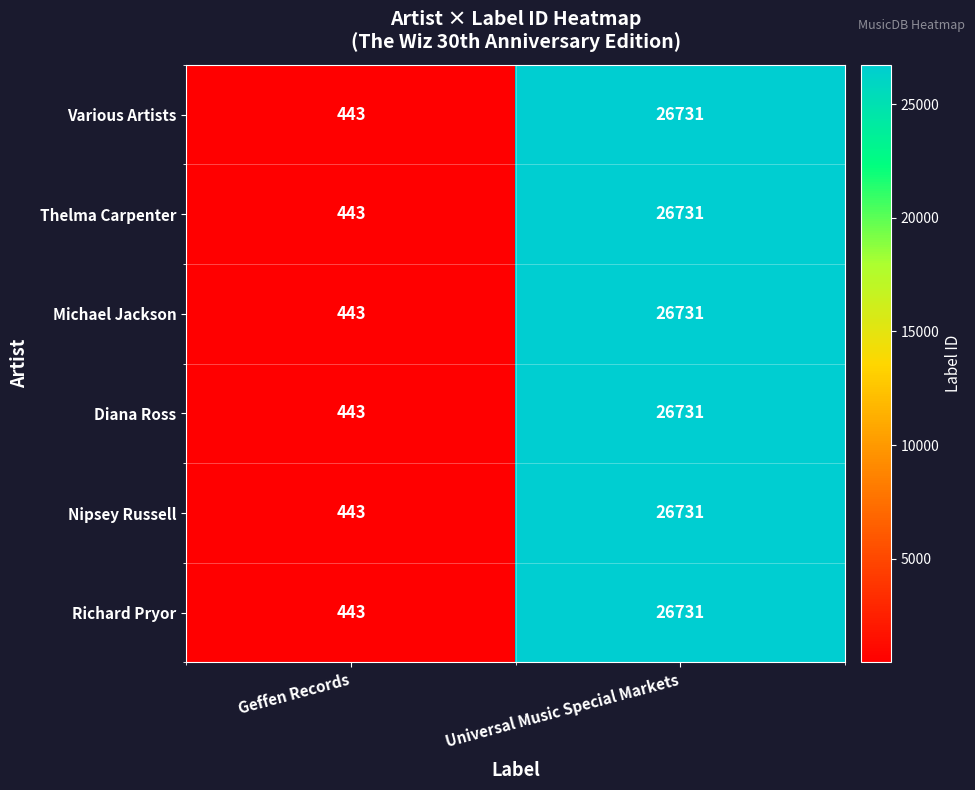

What is the difference between the maximum and minimum values in the Diana Ross series?

26288